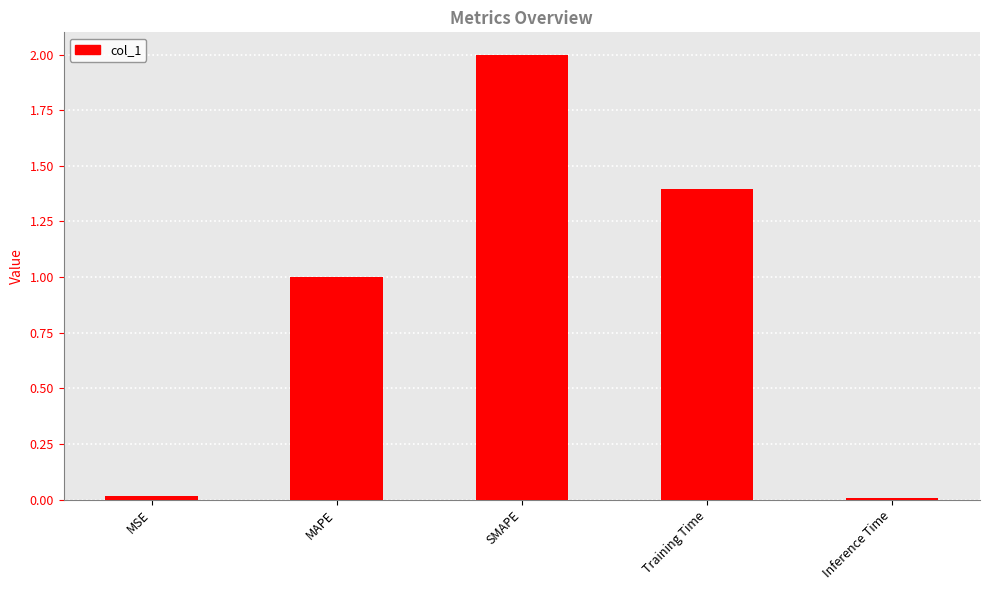

What is the value of the 4th bar from the left?

1.4